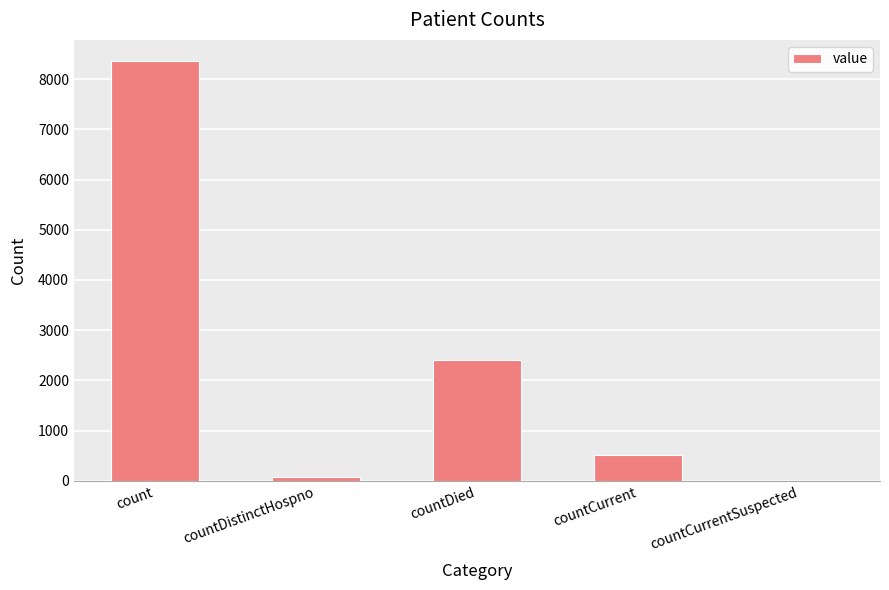

Reading right to left, what are all the values shown in this chart?

0	507	2406	76	8365